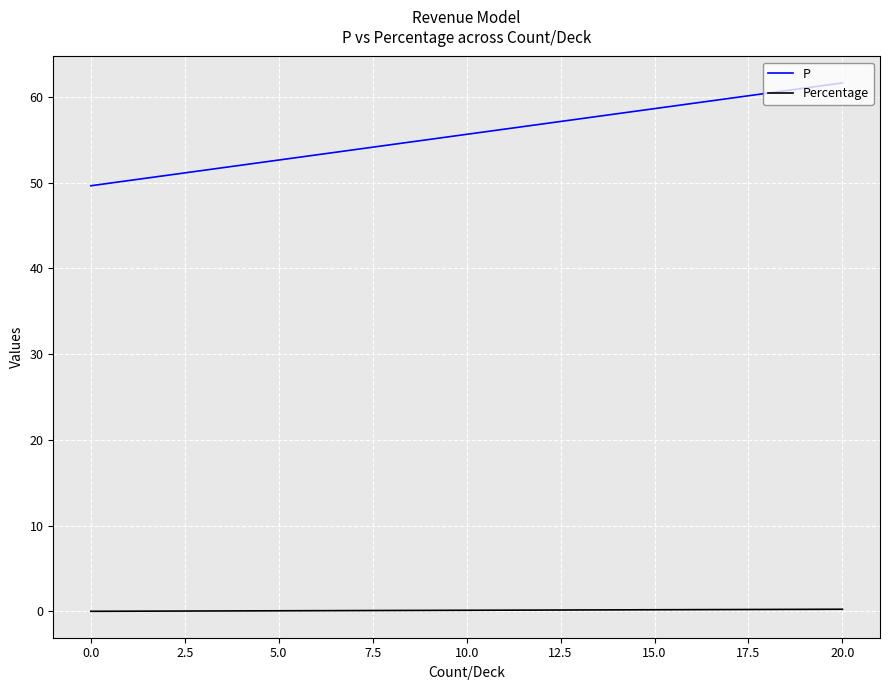

True or false: Percentage and P intersect in this chart.

False